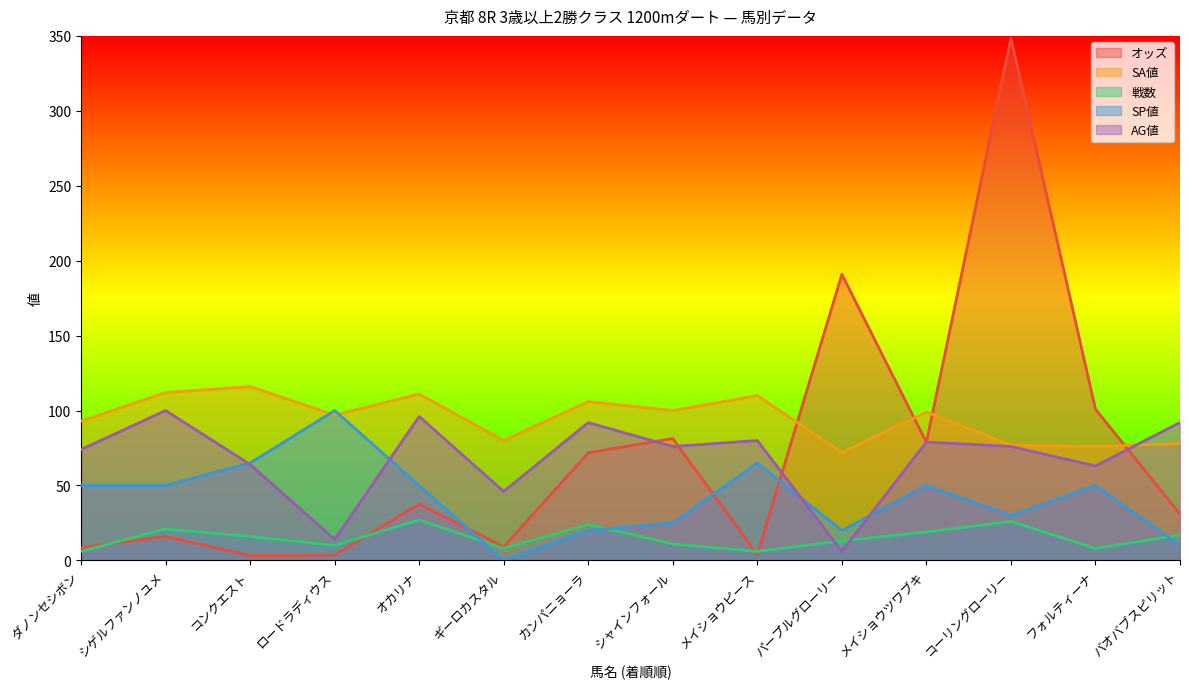

True or false: 戦数 has a value of 4.1 at ダノンセシボン.

False